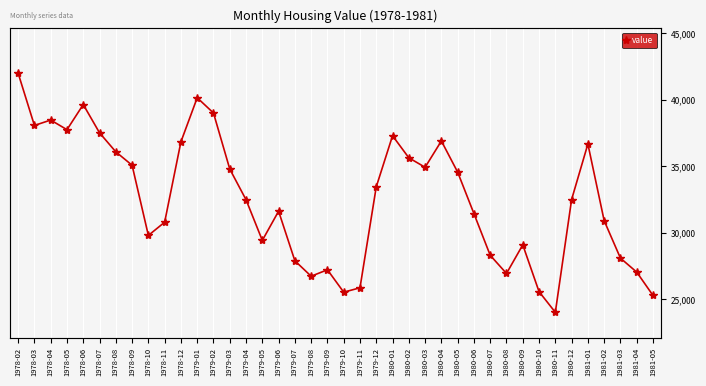

The chart shows a value of 27054 at 1981-04. True or false?

True